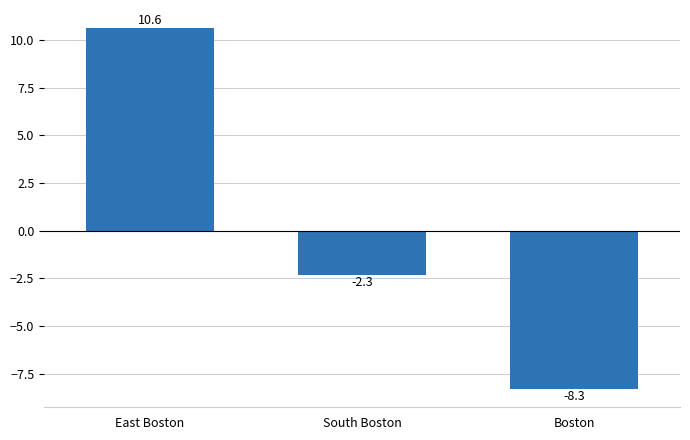

List the labels in order of value, smallest first.

Boston, South Boston, East Boston